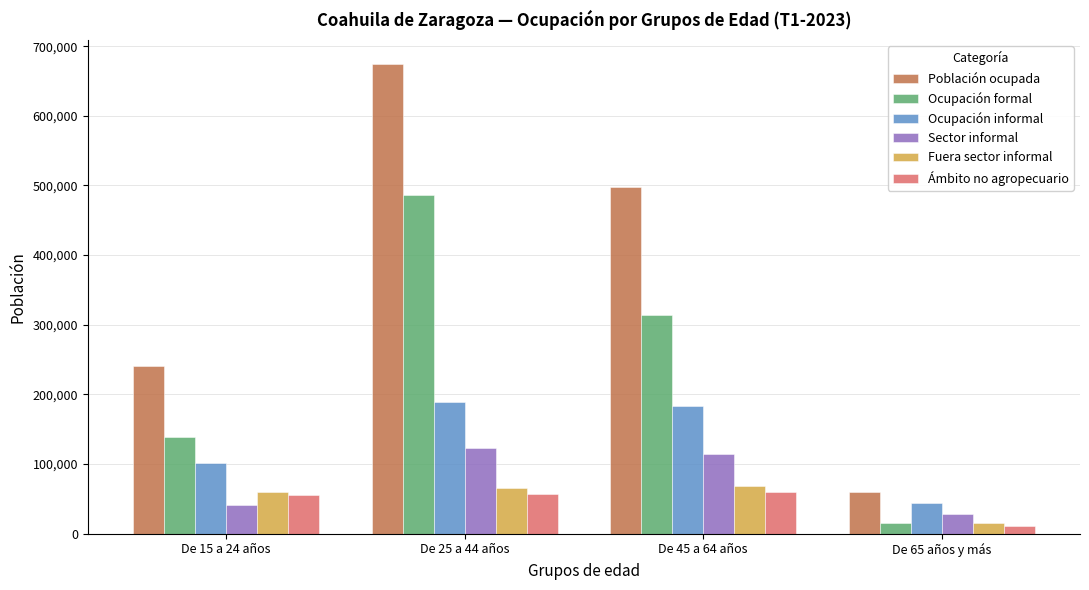

What is the greatest value displayed?

675067